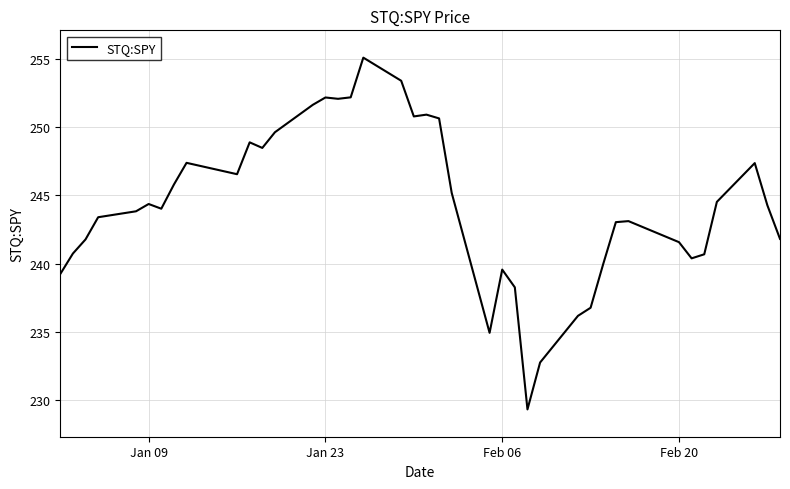

What is the smallest value displayed?

229.3